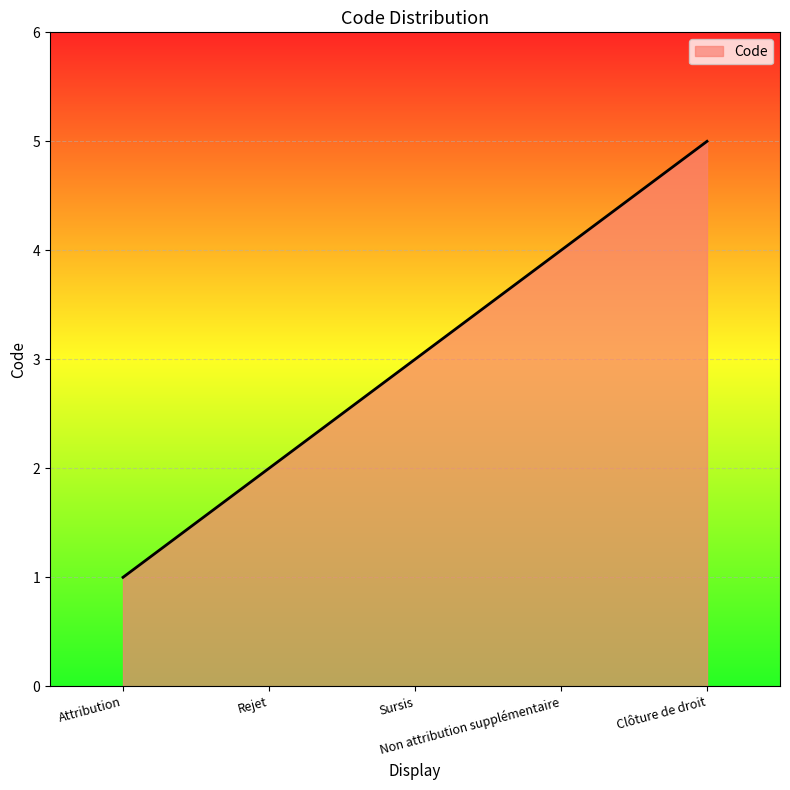

List the labels in order of value, smallest first.

Attribution, Rejet, Sursis, Non attribution supplémentaire, Clôture de droit